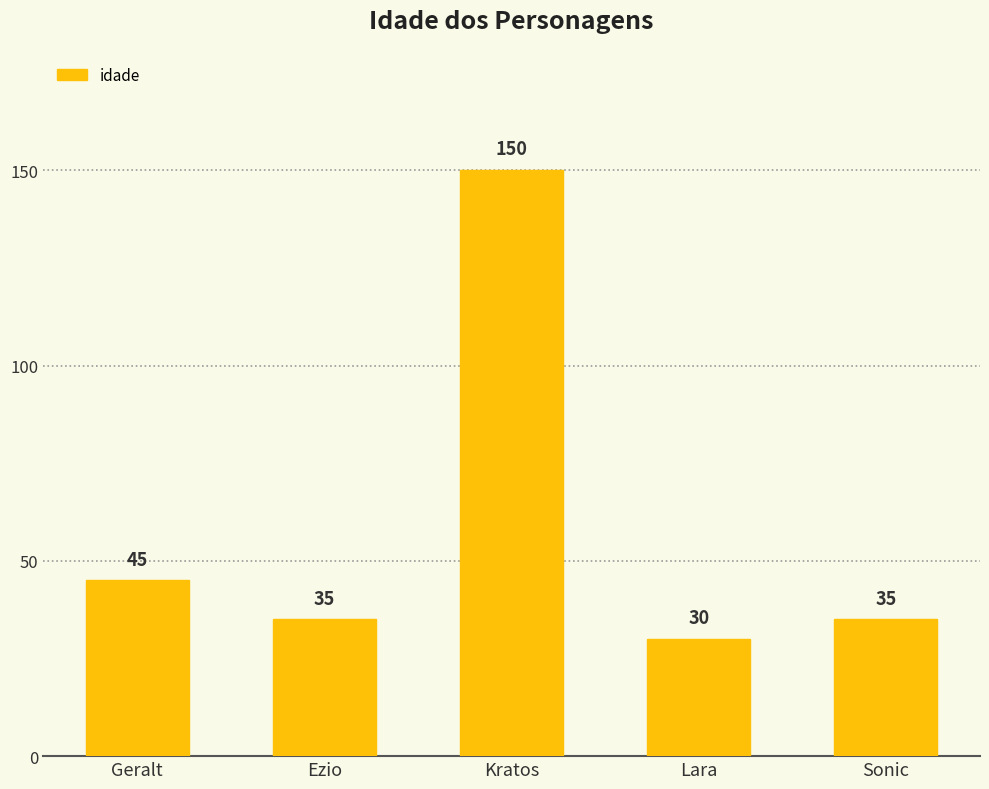

The chart shows a value of 35 at Sonic. True or false?

True